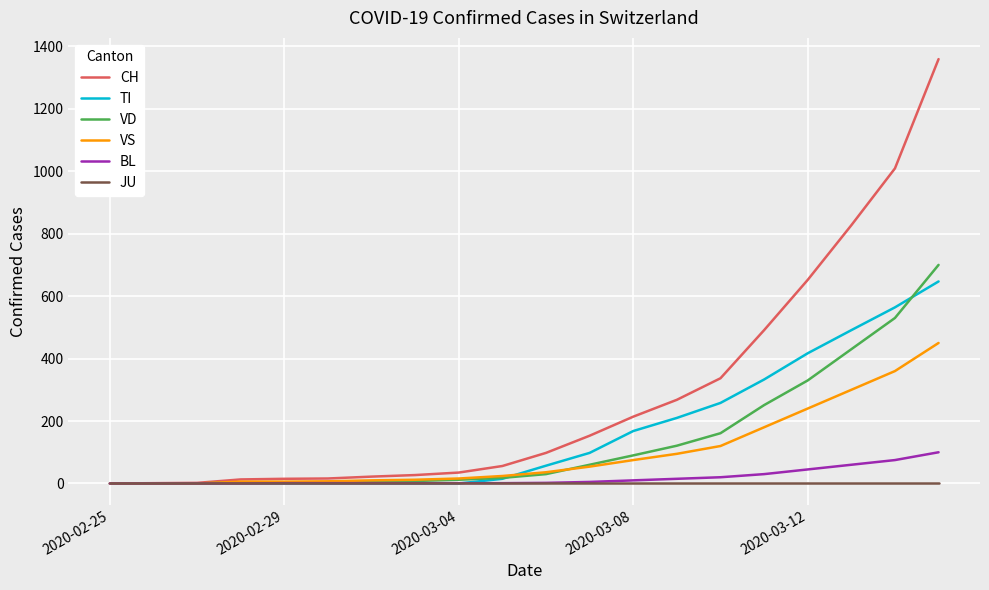

Which series has the largest total across all categories?

CH